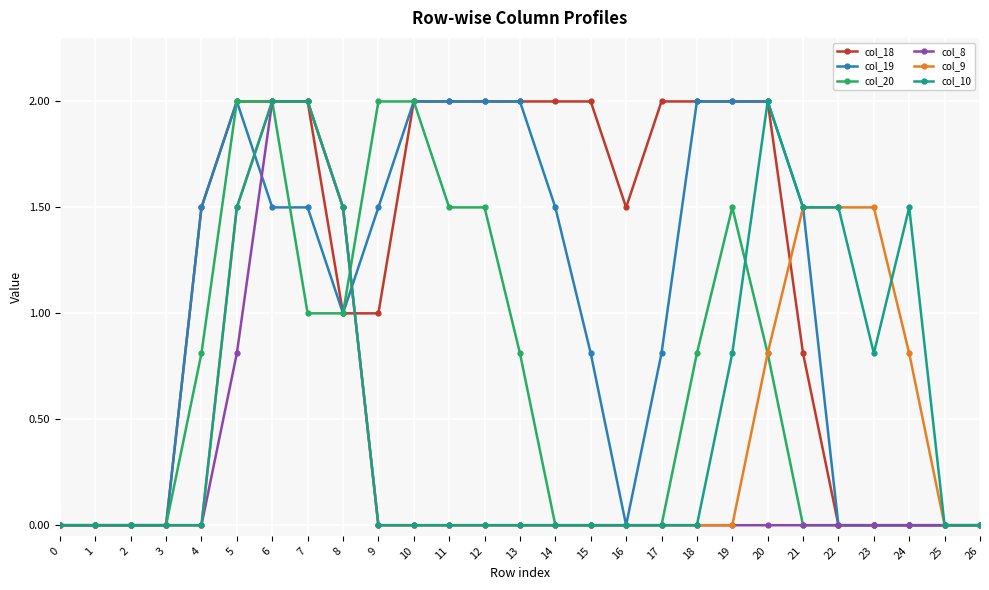

What is the spread (max minus min) of values at 11?

2.0